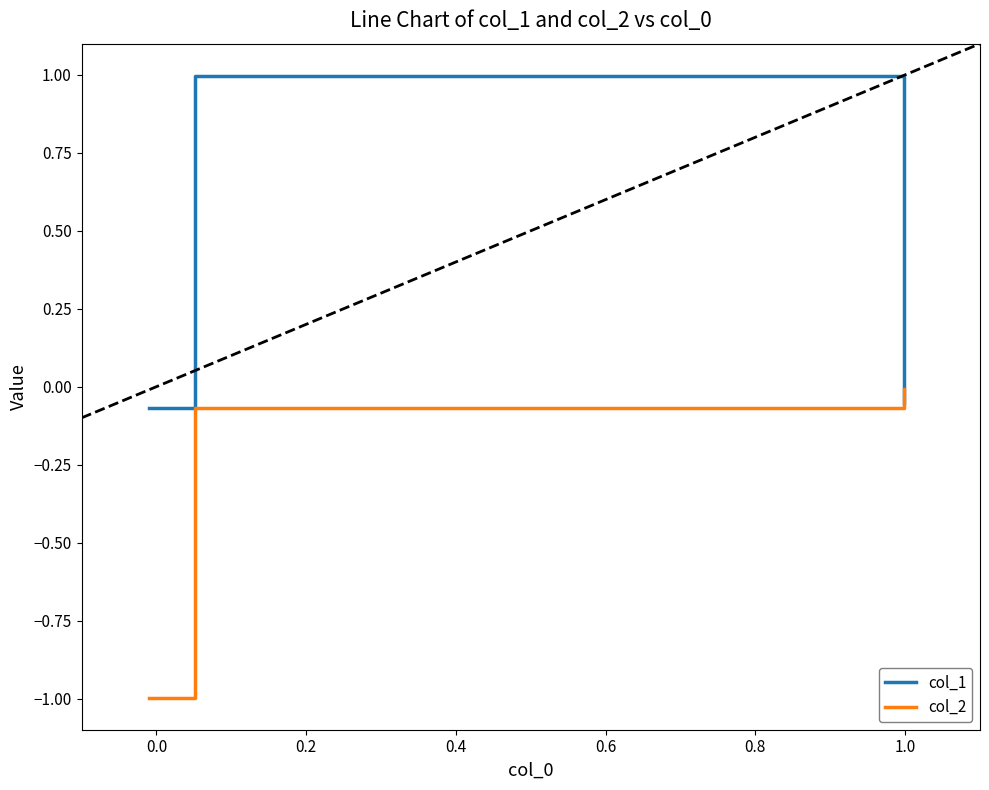

How many negative values does the col_1 series have?

2